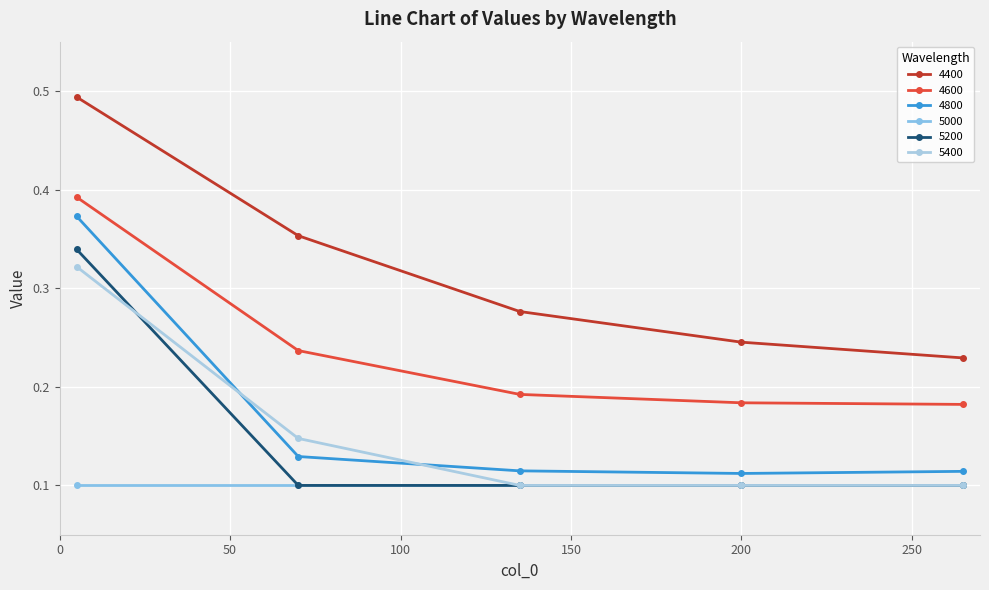

At how many categories does at least one series exceed 0?

5